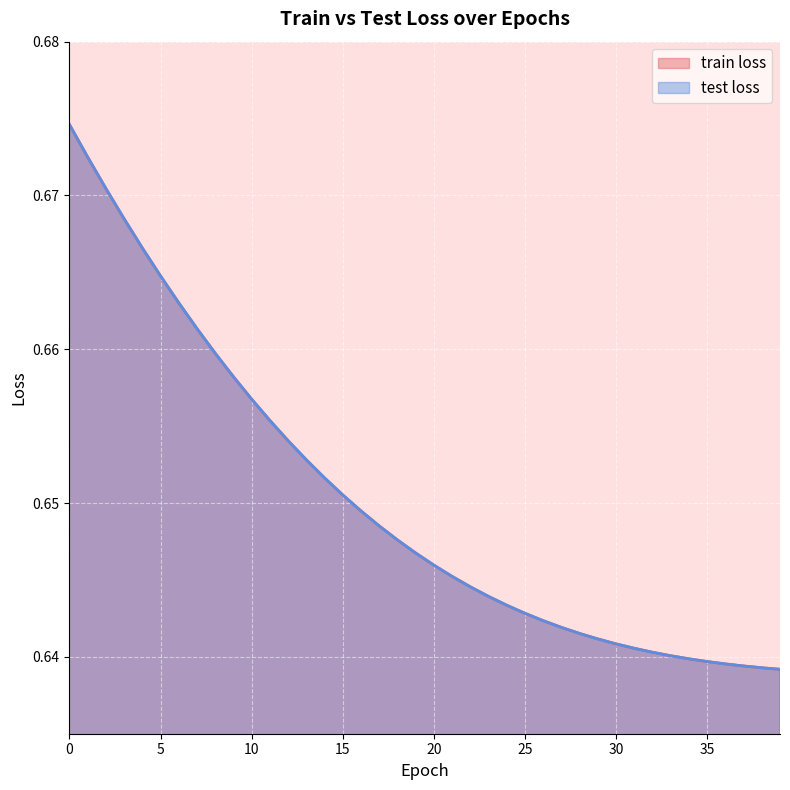

Count the test loss values in the range 0 to 1.

40